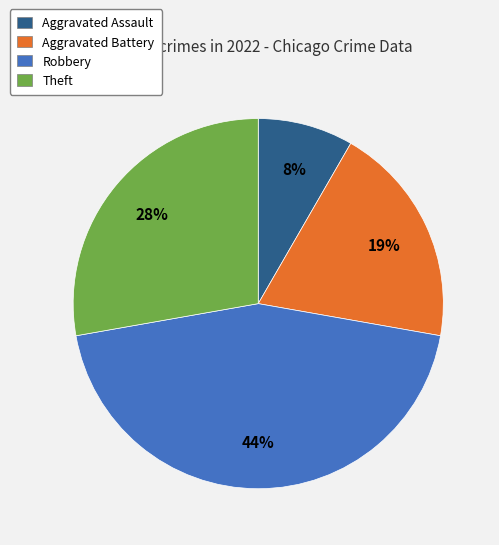

To the nearest percent, what is the average slice percentage?

25%